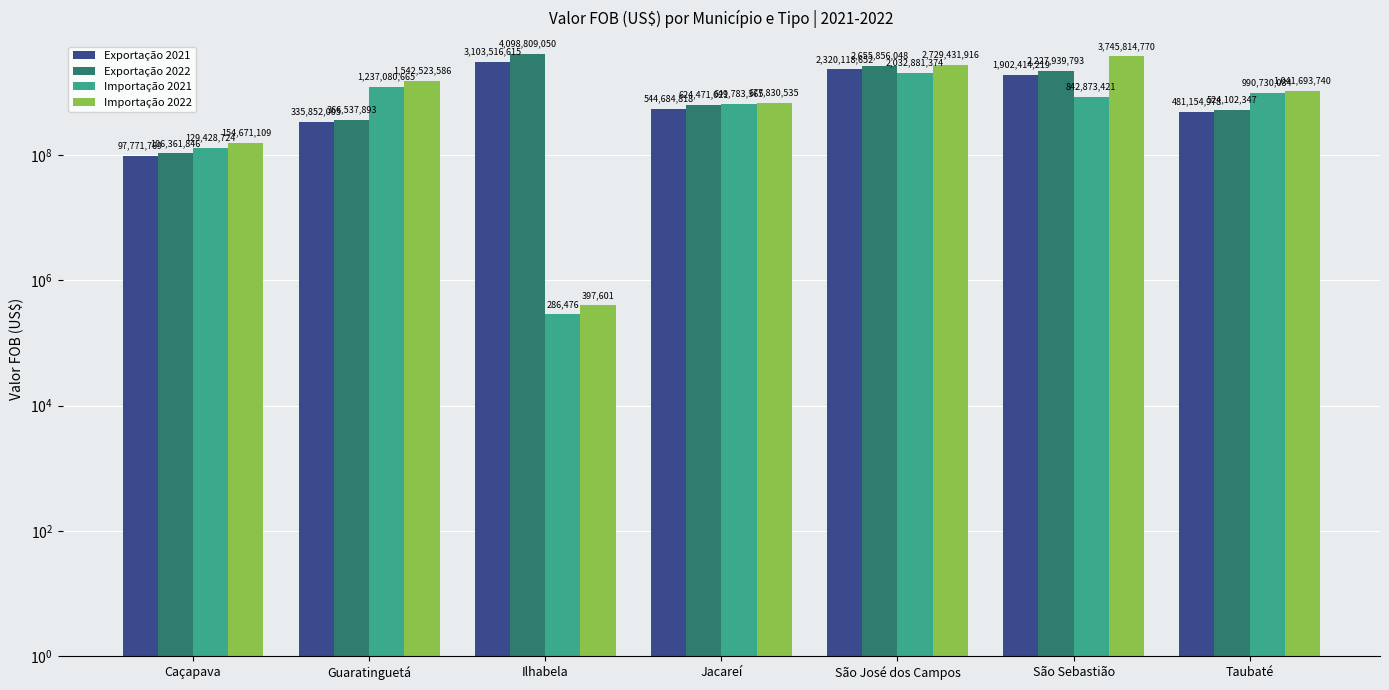

What is the average value of the Exportação 2021 series?

1255073294